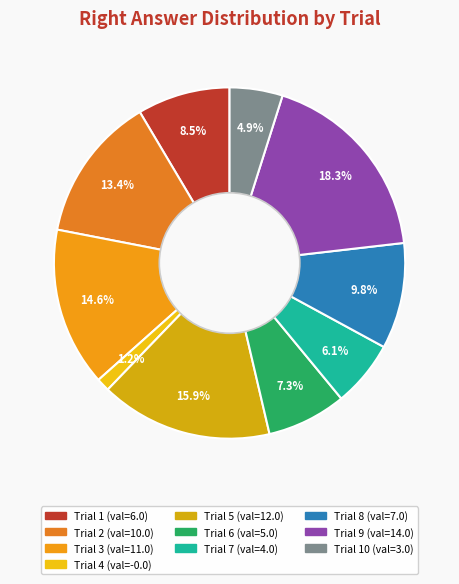

How many segments does this pie chart have?

10